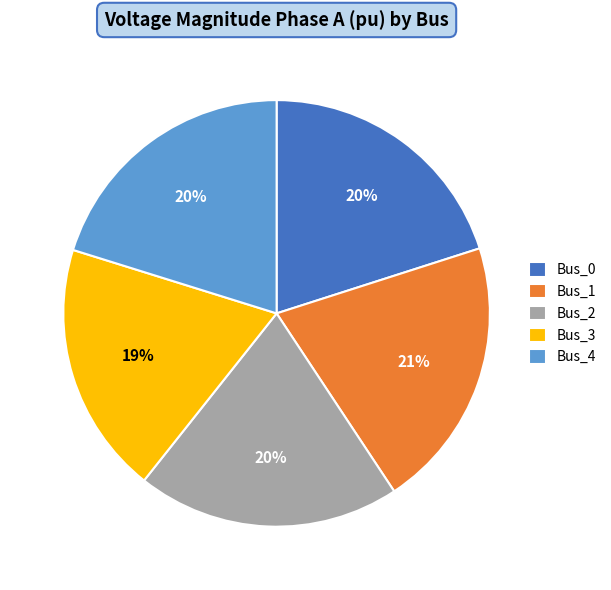

True or false: Bus_0 accounts for 20% of the total.

True